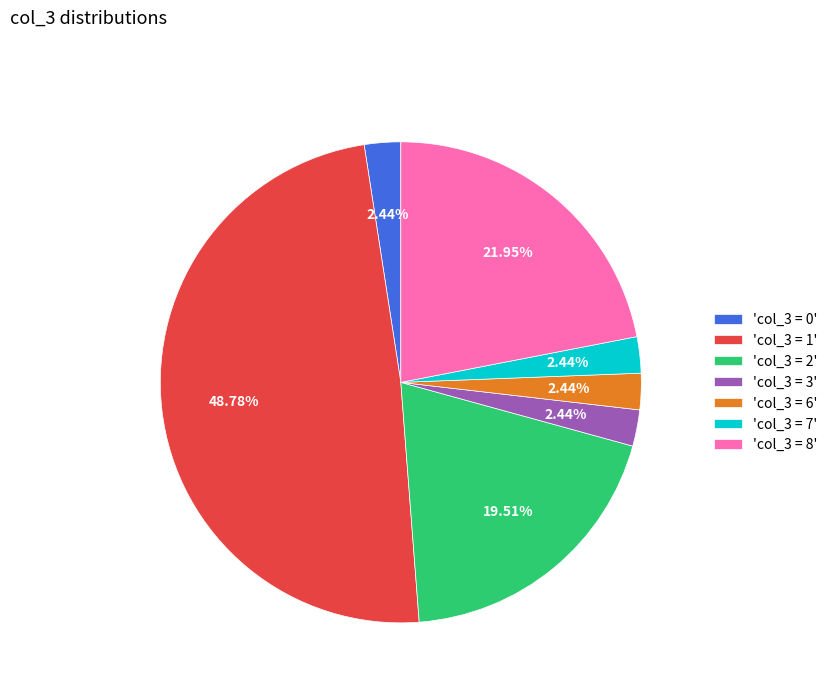

Is there a majority slice in this chart?

No